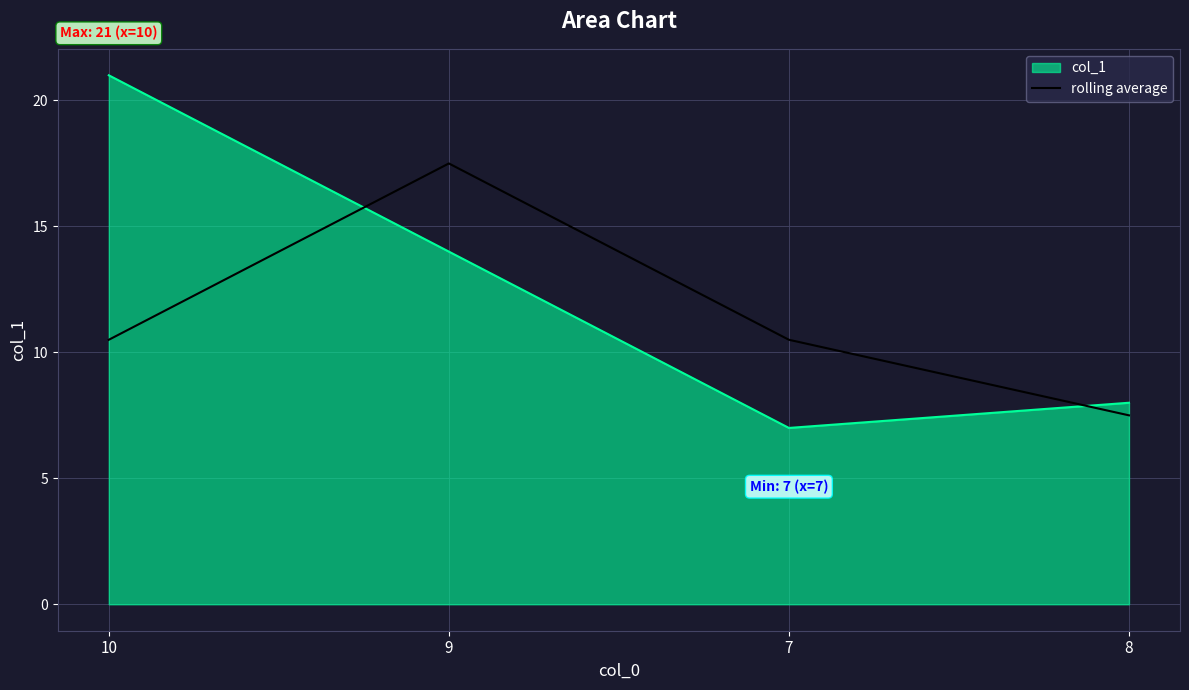

What is the difference between the second highest and minimum values in the rolling average series?

3.0